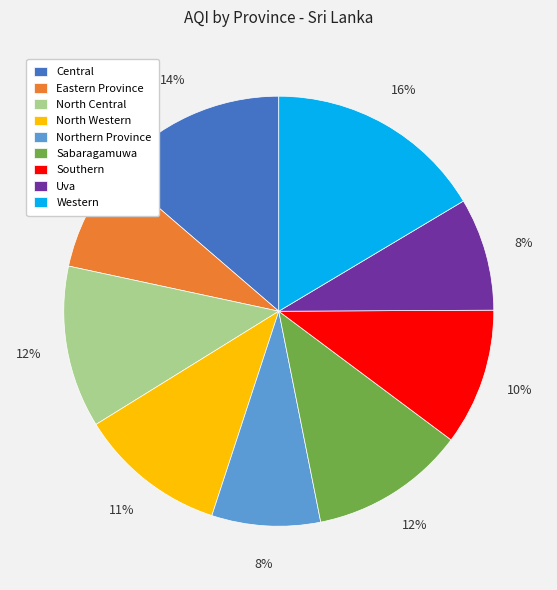

What is the largest slice in the pie chart?

Western